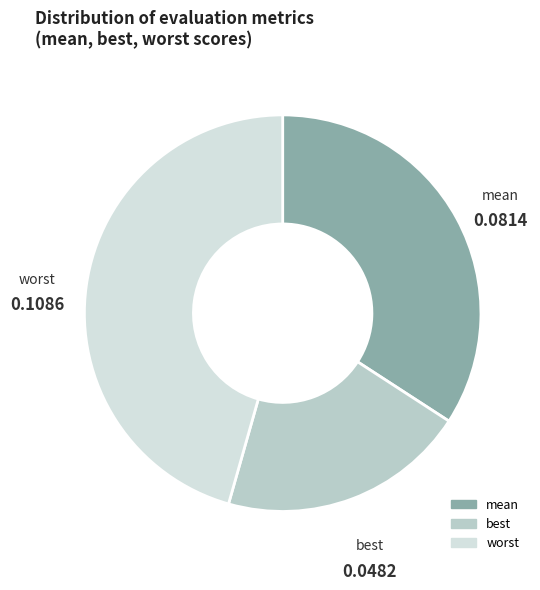

Rank the categories by value from lowest to highest.

best, mean, worst